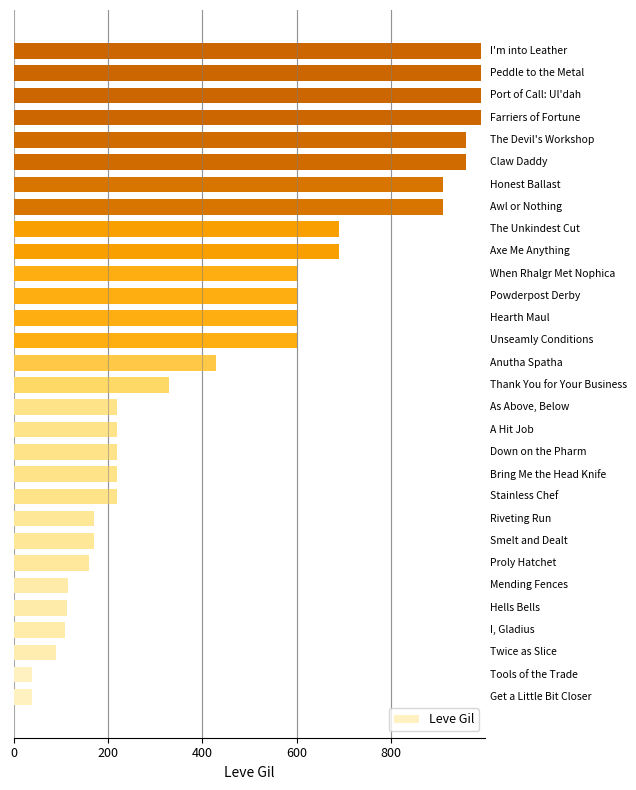

What is the sum of all values?

14349